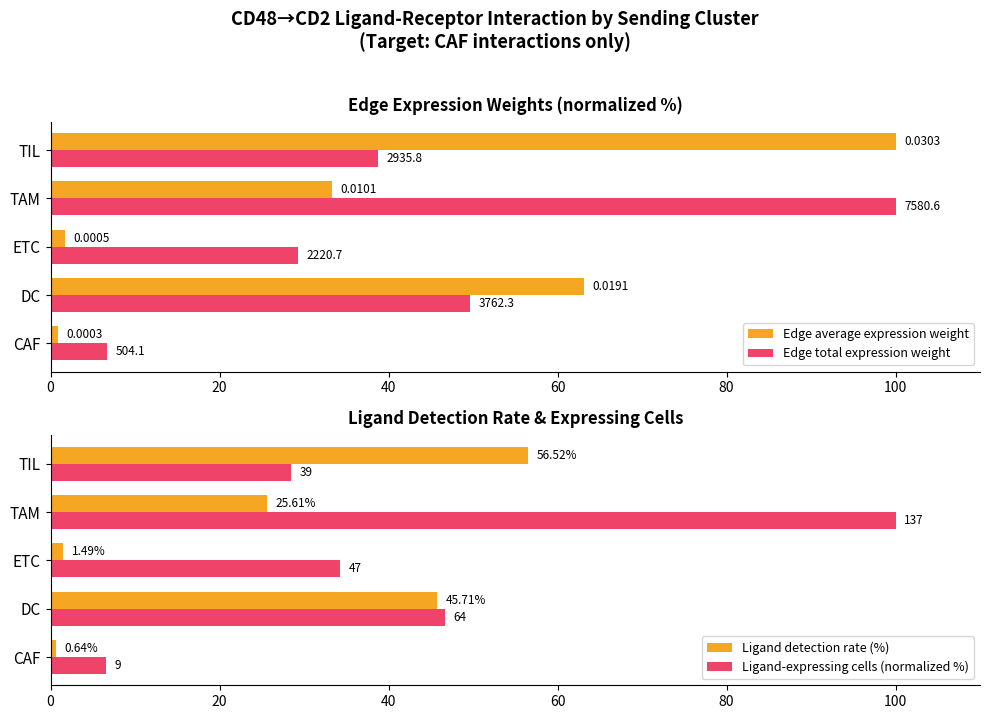

Which series has the largest range (max minus min)?

Edge average expression weight